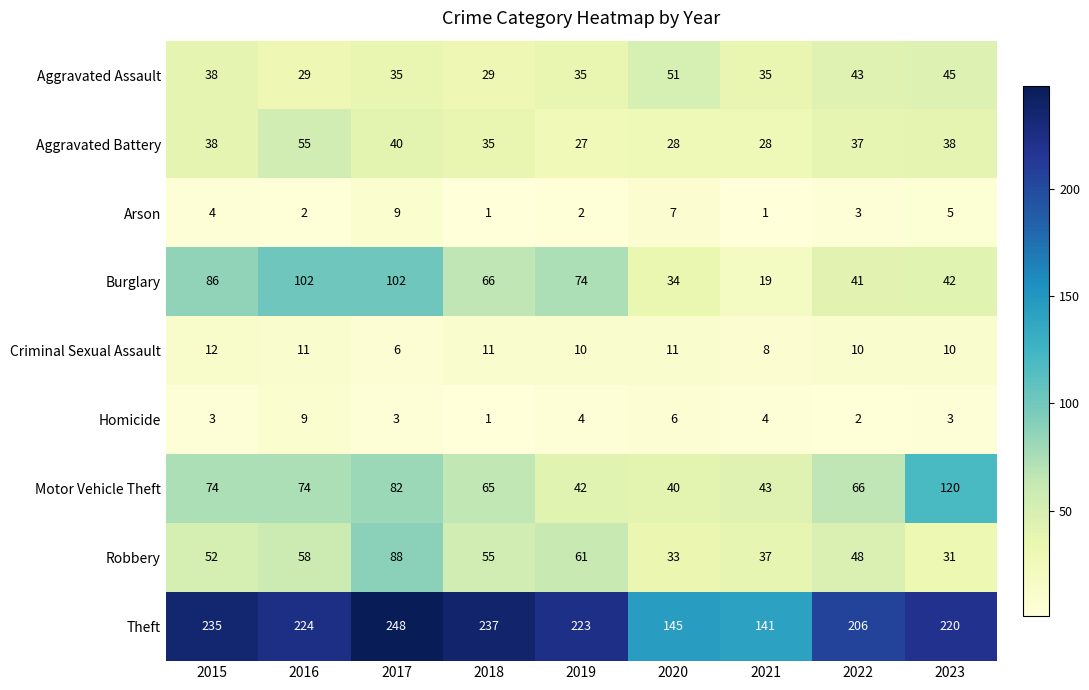

Which series has the largest total across all categories?

Theft